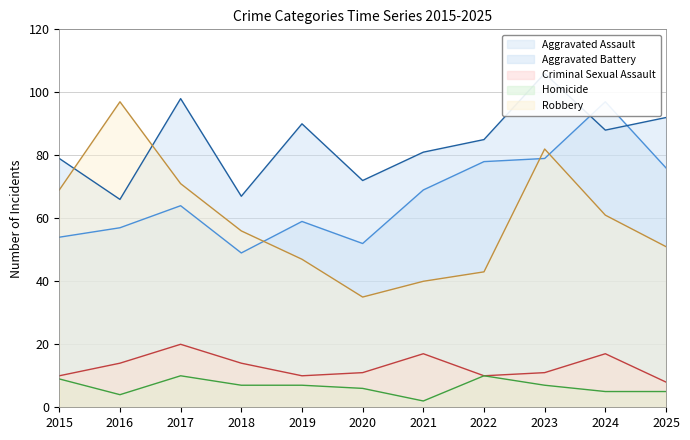

In Homicide, how many points are lower than both neighbors (excluding endpoints)?

2